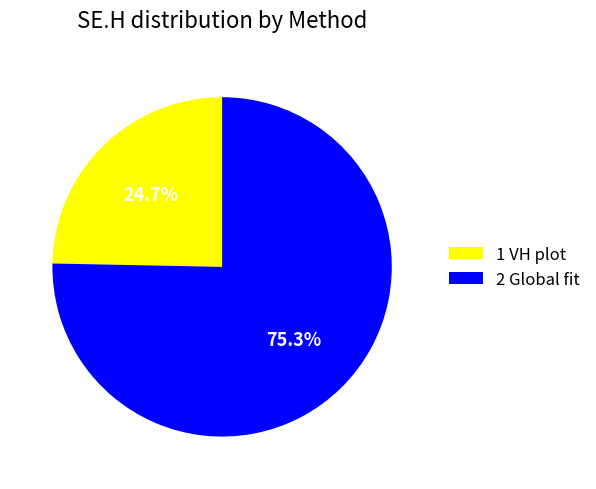

What portion of the pie excludes 2 Global fit?

24.7%